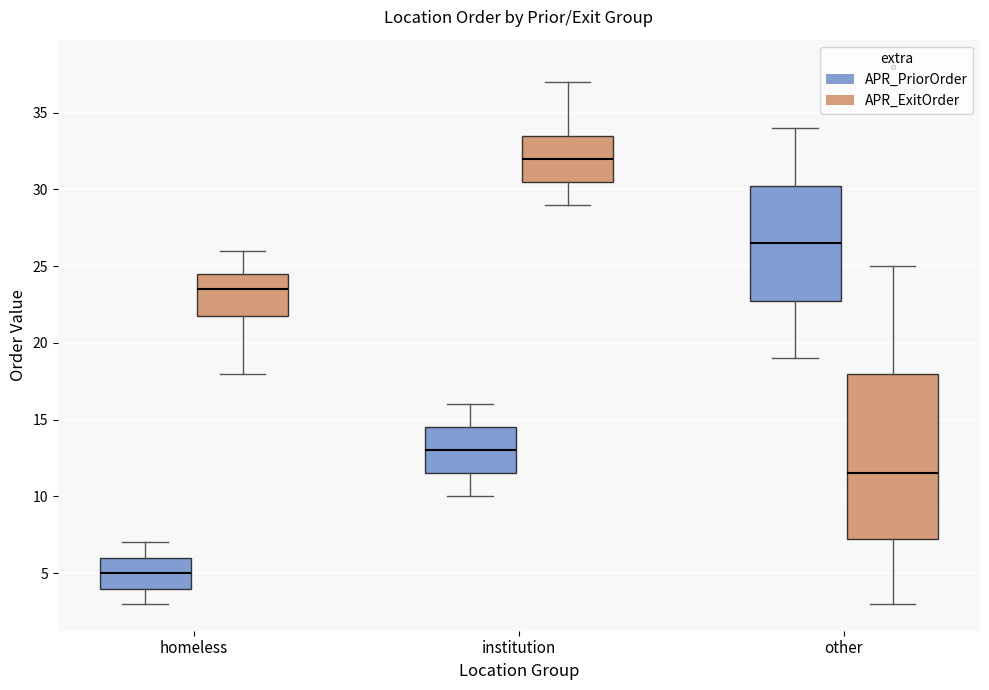

Which box has the lowest median line?

homeless (APR_PriorOrder)